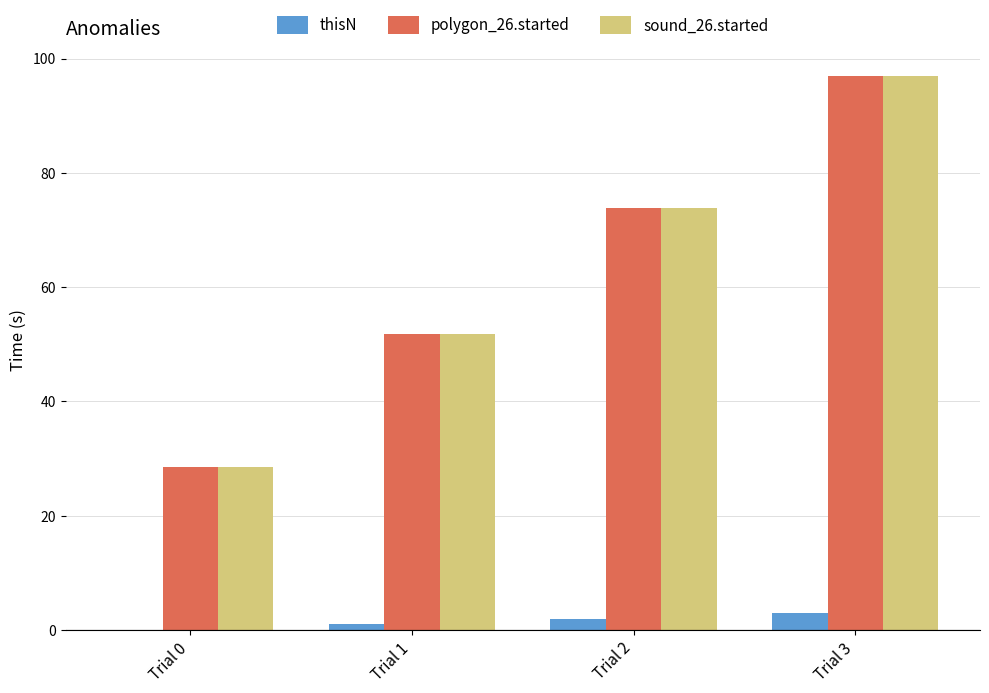

How many data points does each series have?

4